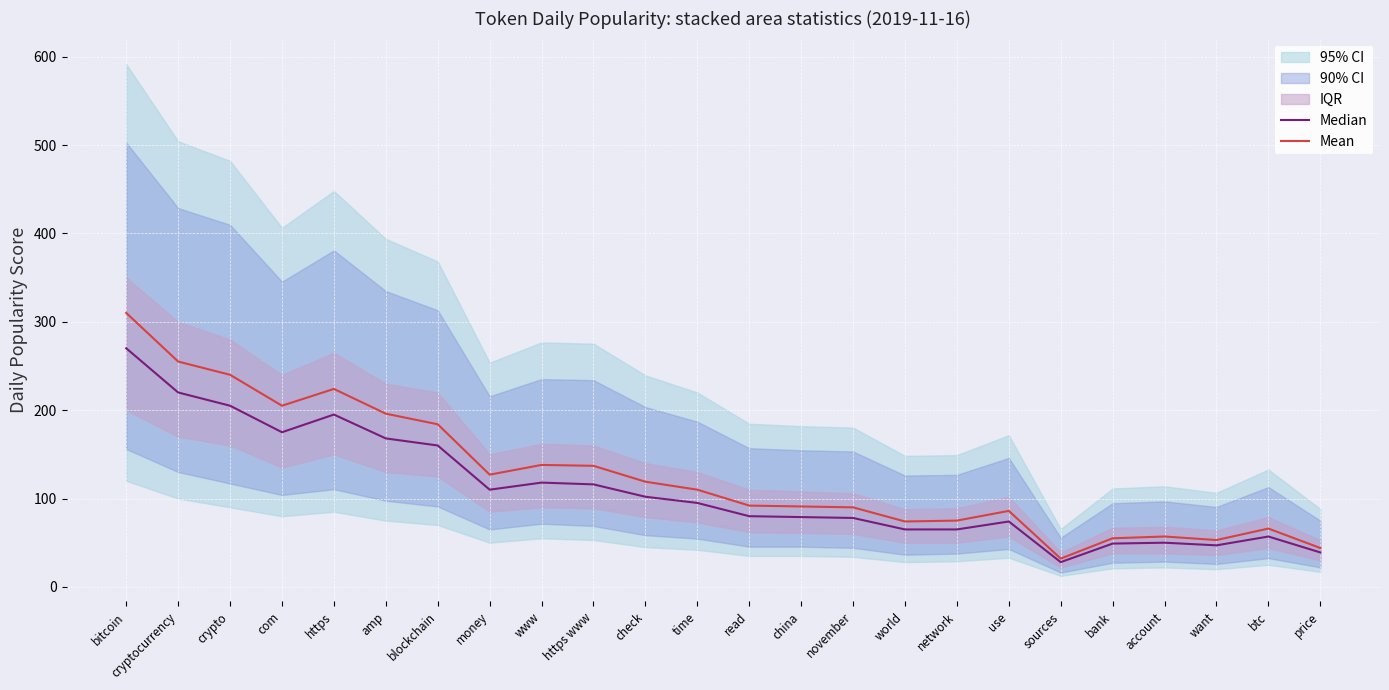

The value of Median at want is 47. True or false?

True